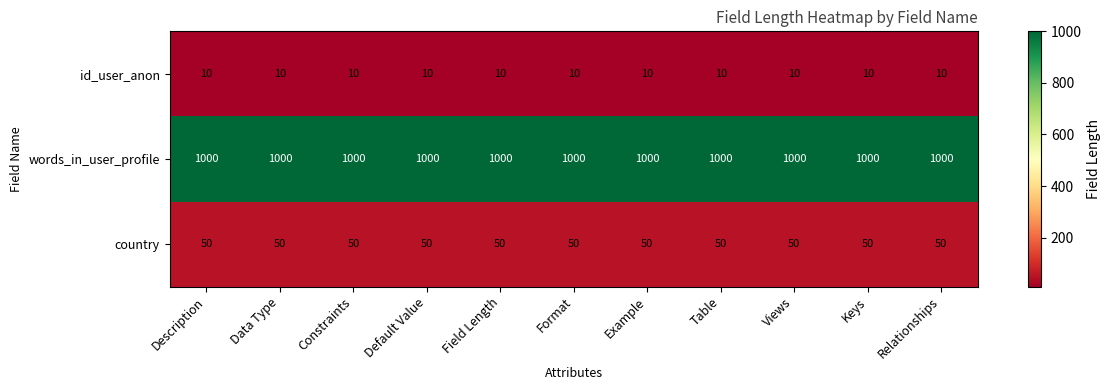

List the series in order of their peak value, lowest first.

id_user_anon, country, words_in_user_profile